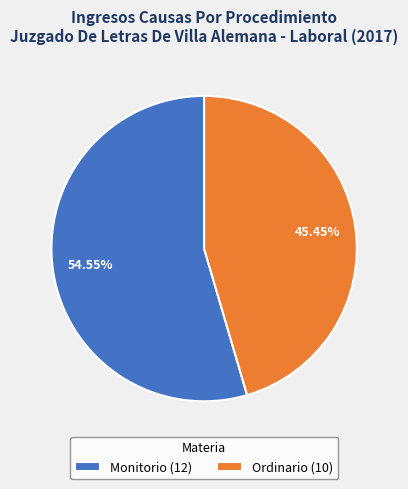

Does any single category account for the majority?

Yes